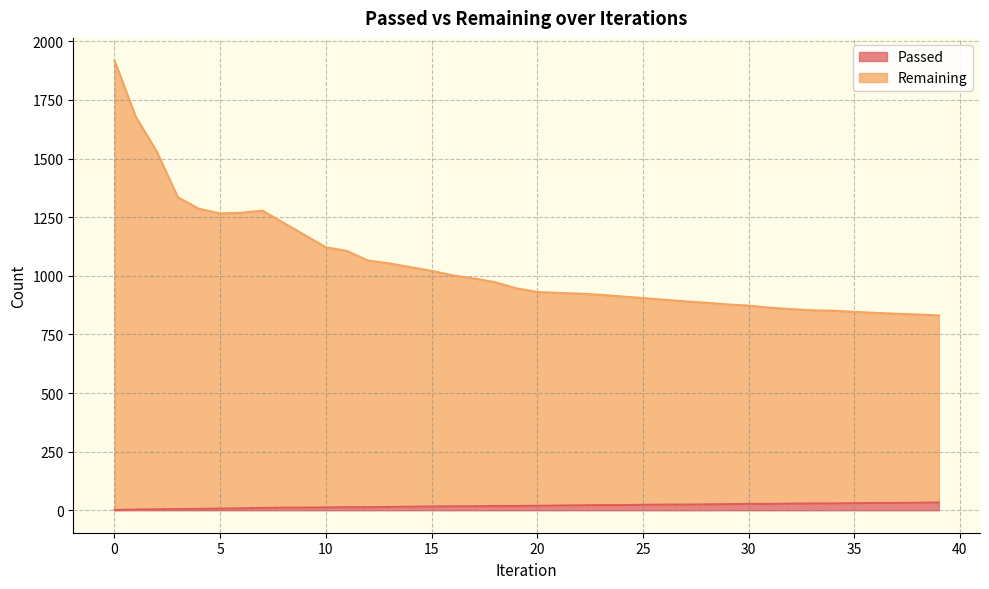

True or false: Remaining and Passed intersect in this chart.

False